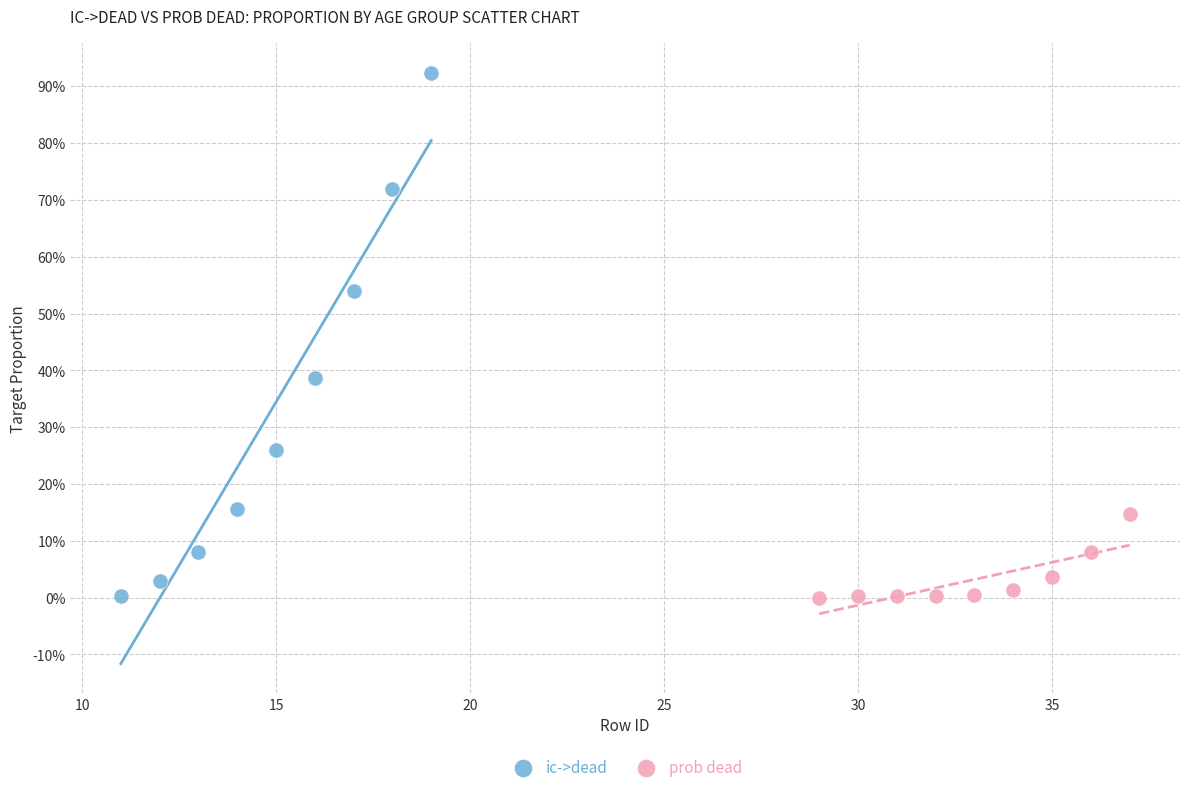

Which series reaches the maximum Y coordinate?

ic->dead